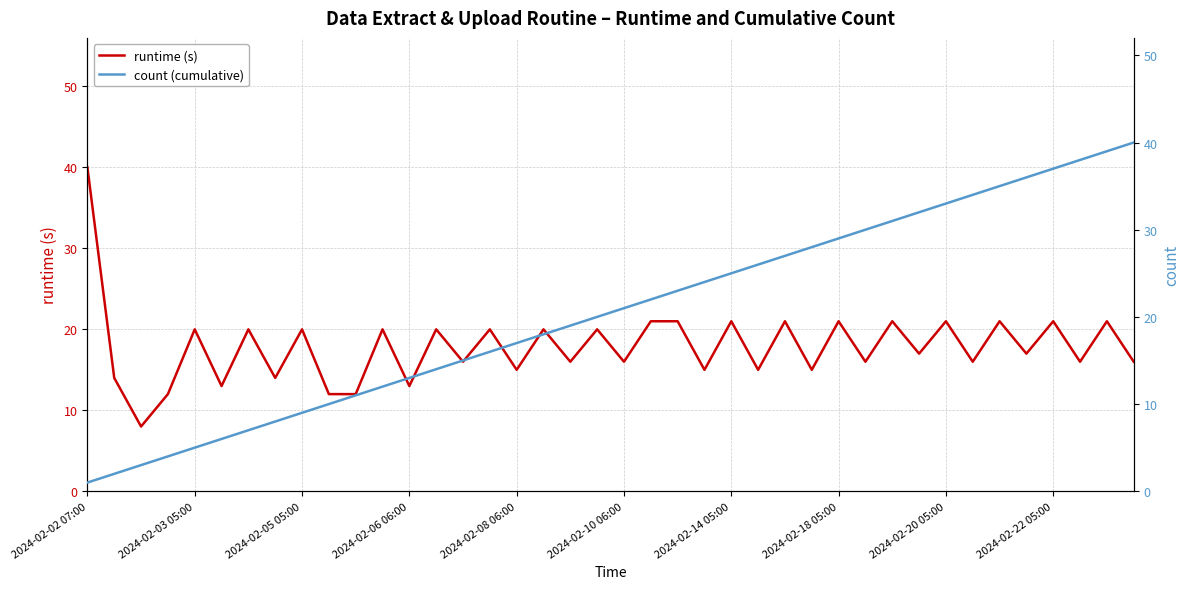

True or false: count (cumulative) has more than 0 points higher than both neighbors.

False